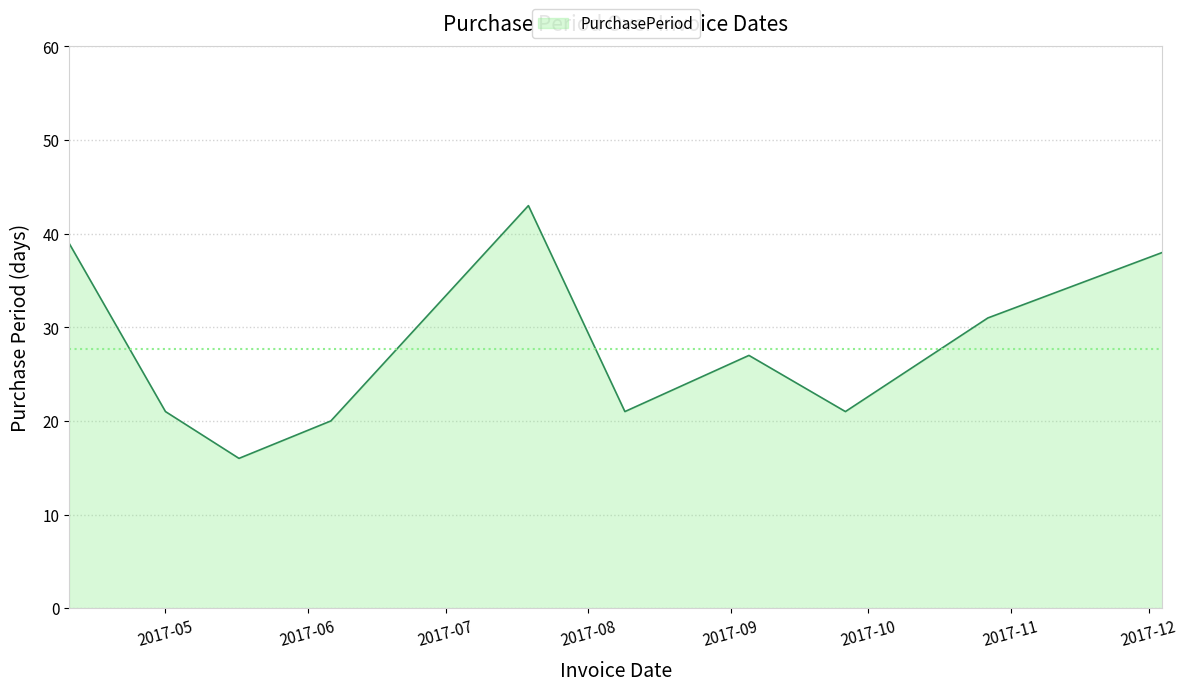

What is the greatest value displayed?

43